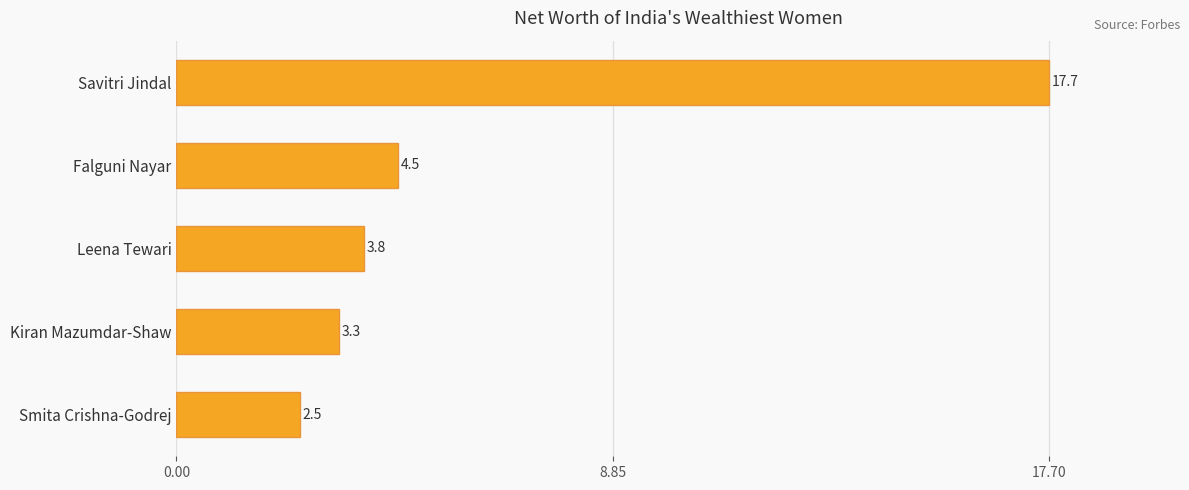

Reading top to bottom, transcribe all the data shown in this chart.

Savitri Jindal=17.7	Falguni Nayar=4.5	Leena Tewari=3.8	Kiran Mazumdar-Shaw=3.3	Smita Crishna-Godrej=2.5